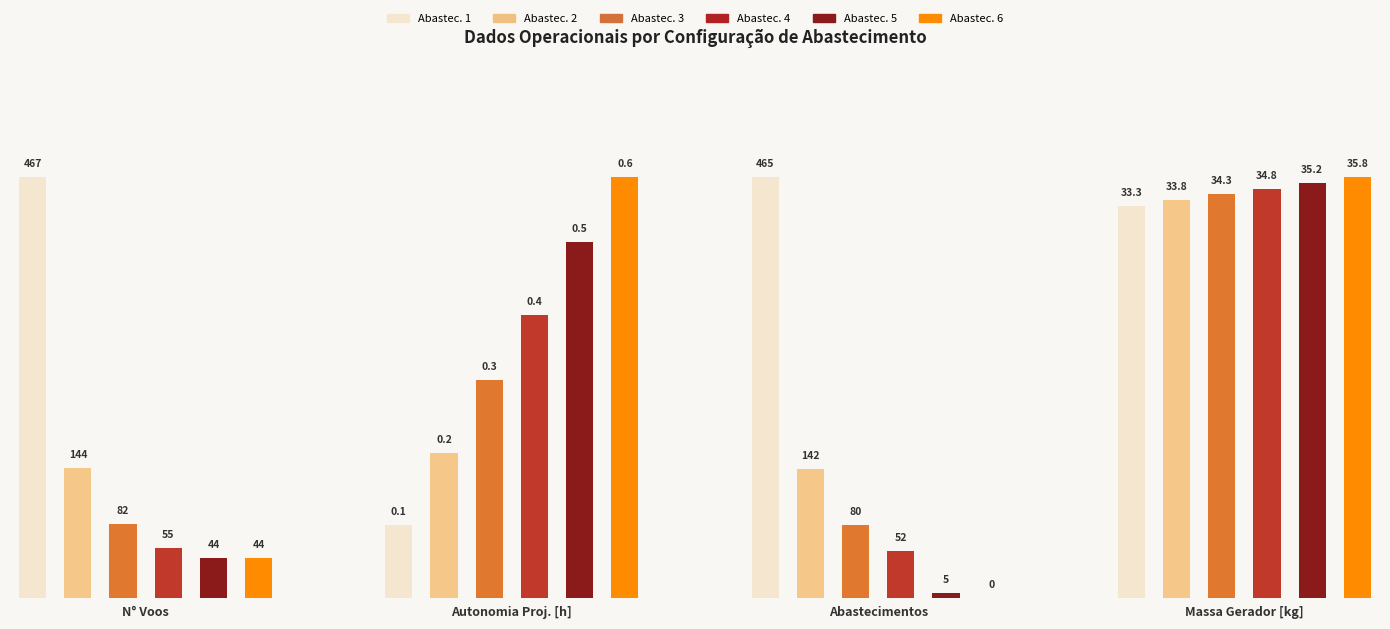

What is the difference between the maximum and minimum values in the Abastecimentos series?

465.0